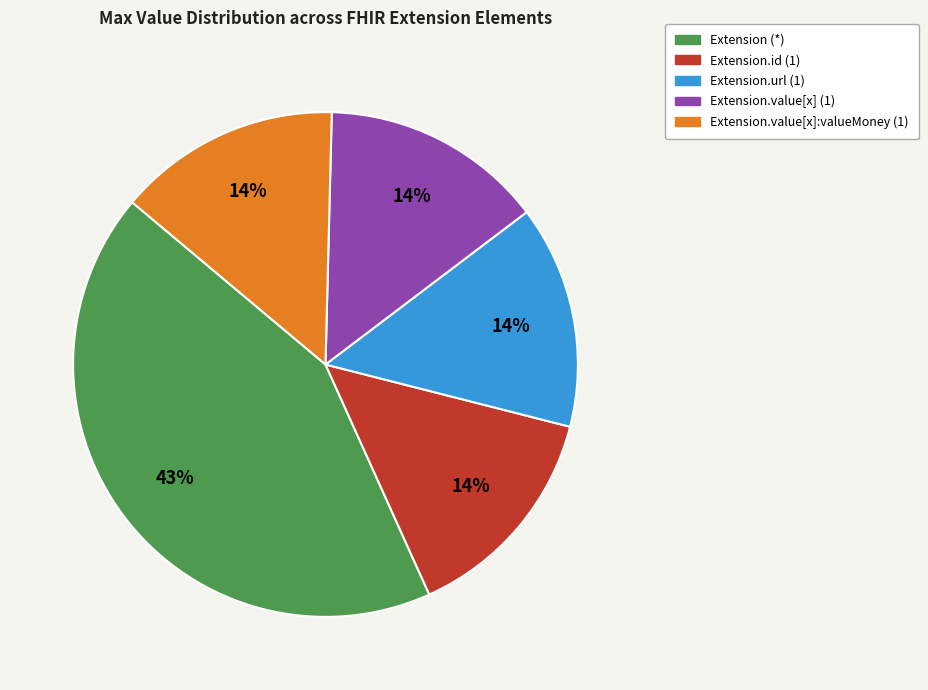

Is there a majority slice in this chart?

No